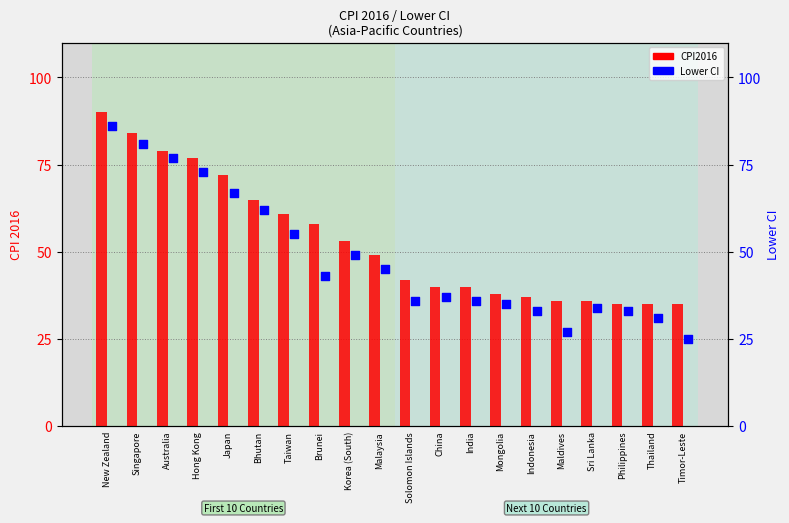

At how many categories does at least one series exceed 55?

8